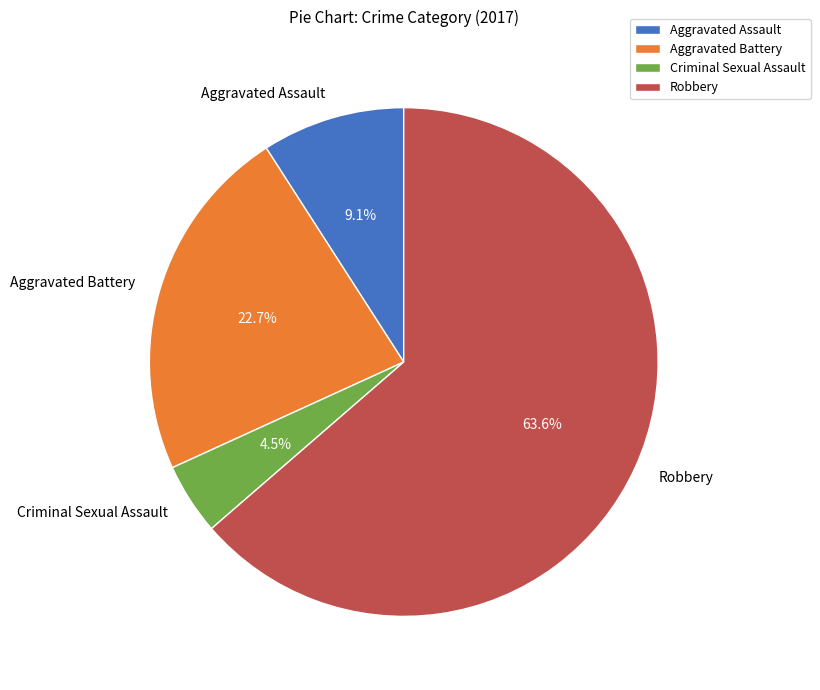

To the nearest percent, what is the combined percentage of Aggravated Assault and Aggravated Battery?

32%